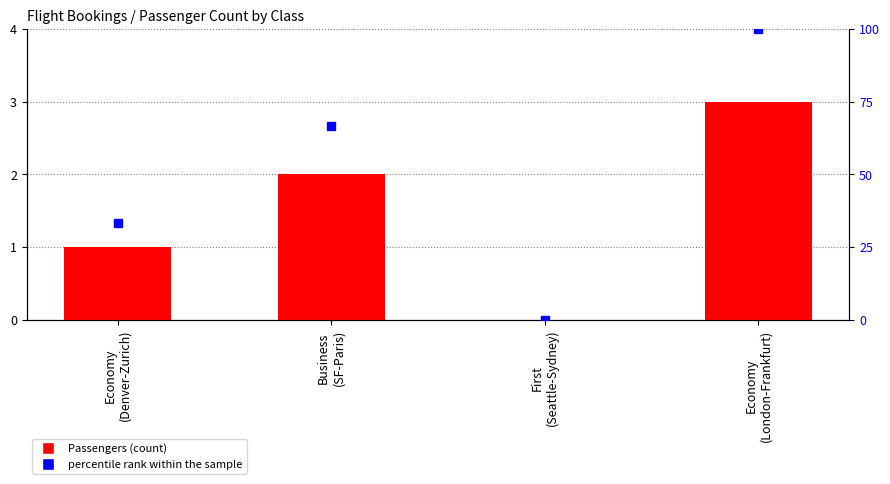

Which category has the lowest value across all series?

First
(Seattle-Sydney)